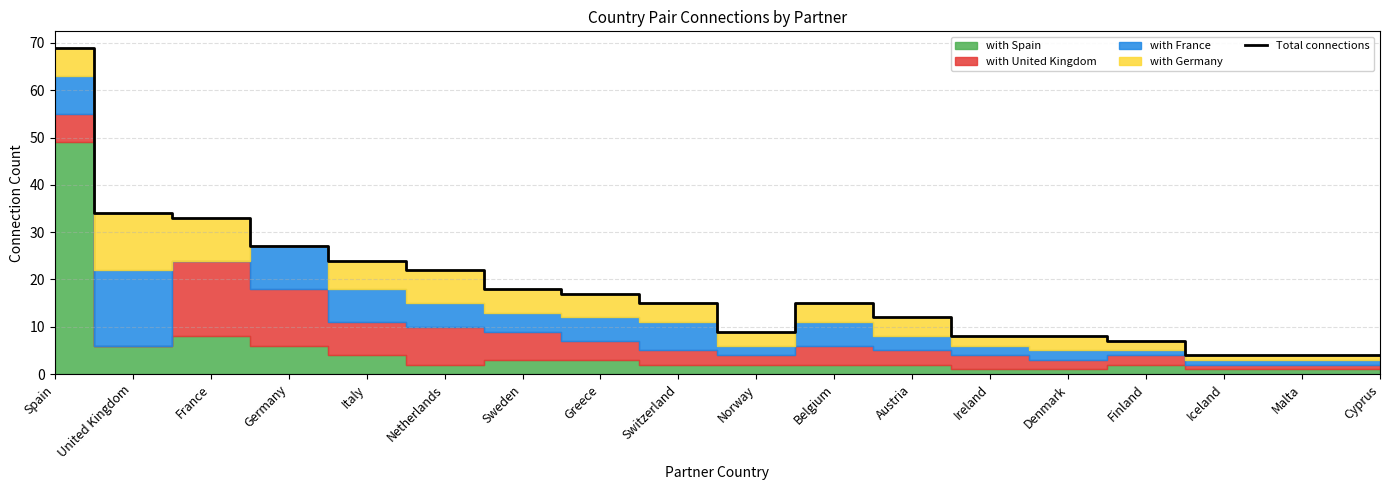

Reading right to left, extract all data points from this chart.

Cyprus=4	Malta=4	Iceland=4	Finland=7	Denmark=8	Ireland=8	Austria=12	Belgium=15	Norway=9	Switzerland=15	Greece=17	Sweden=18	Netherlands=22	Italy=24	Germany=27	France=33	United Kingdom=34	Spain=69